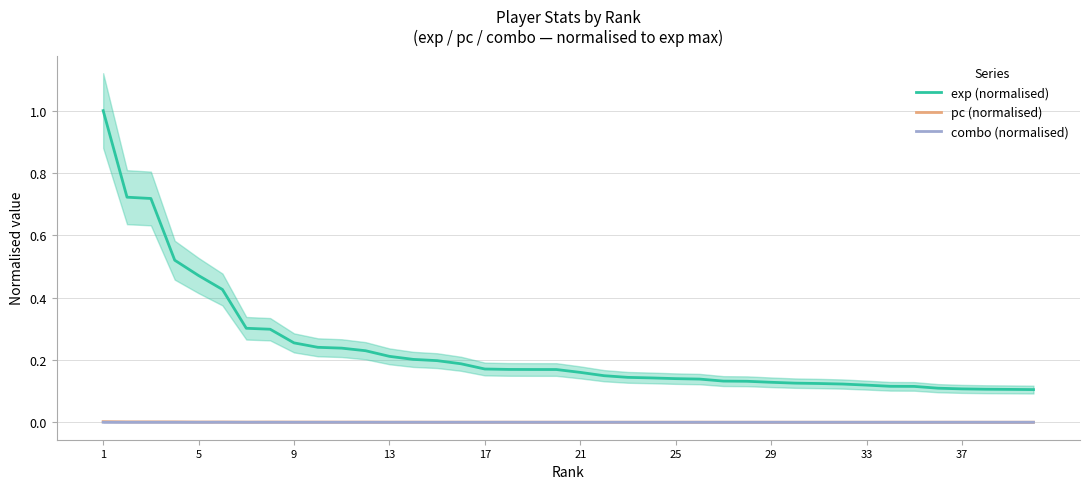

True or false: exp (normalised) and combo (normalised) cross at least once.

False